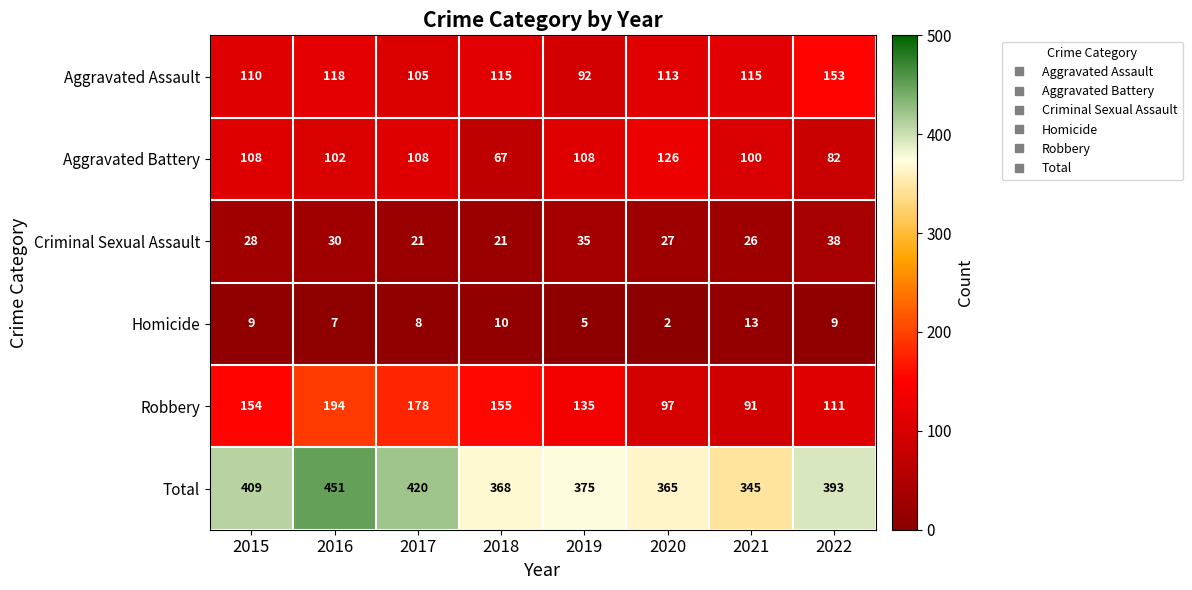

How many data points does each series have?

8